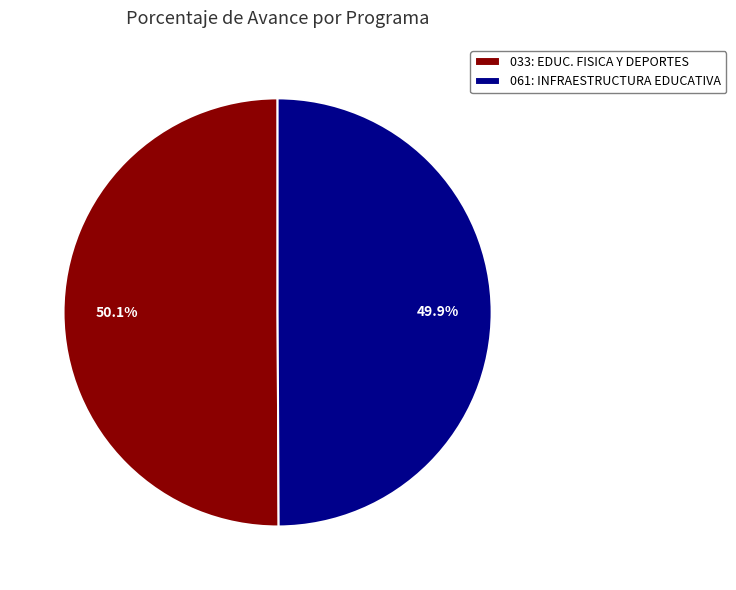

Is there a majority slice in this chart?

Yes